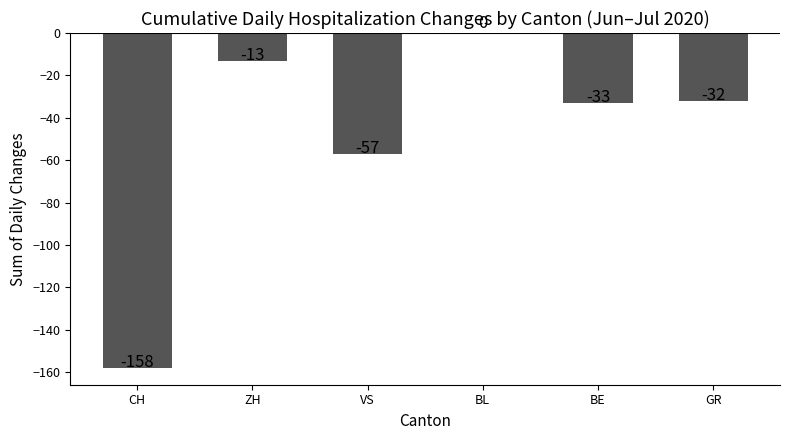

At which category does the chart reach its peak across all series?

BL